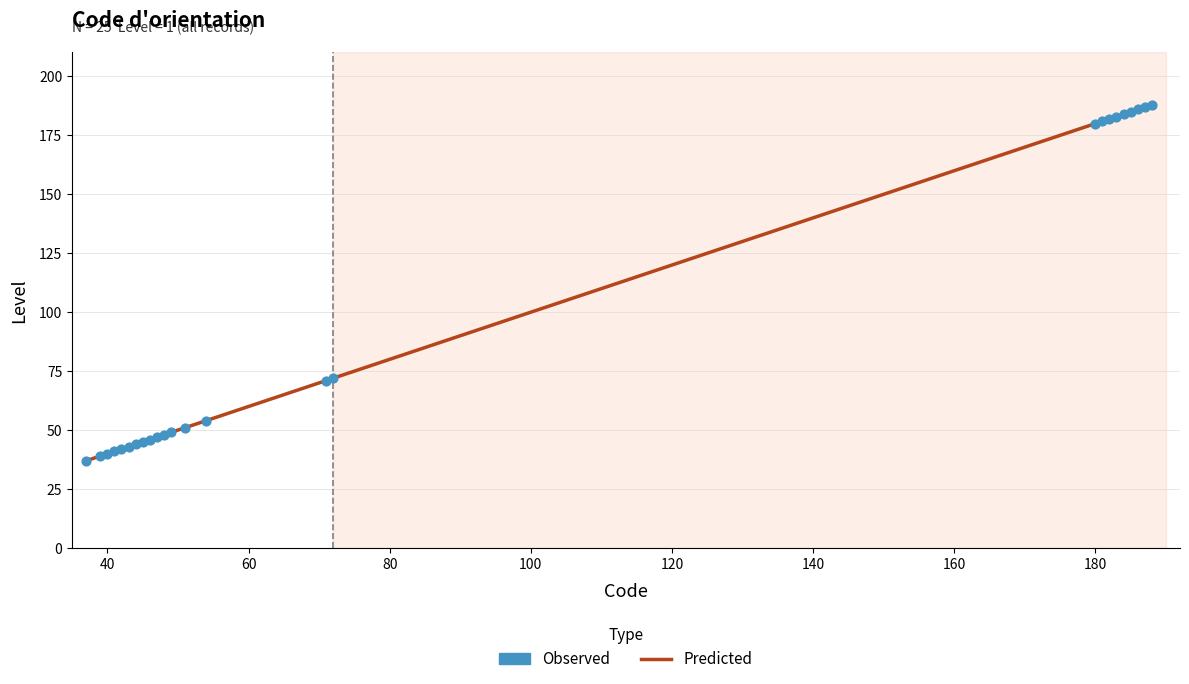

What is the difference between the maximum and minimum values?

151